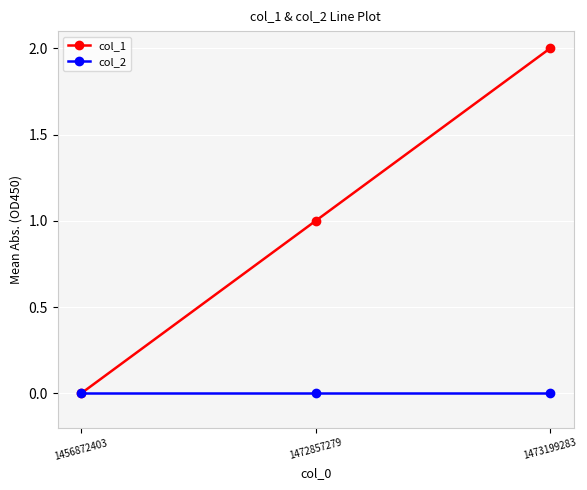

What is the value of the col_1 point at the 2nd from the left?

1